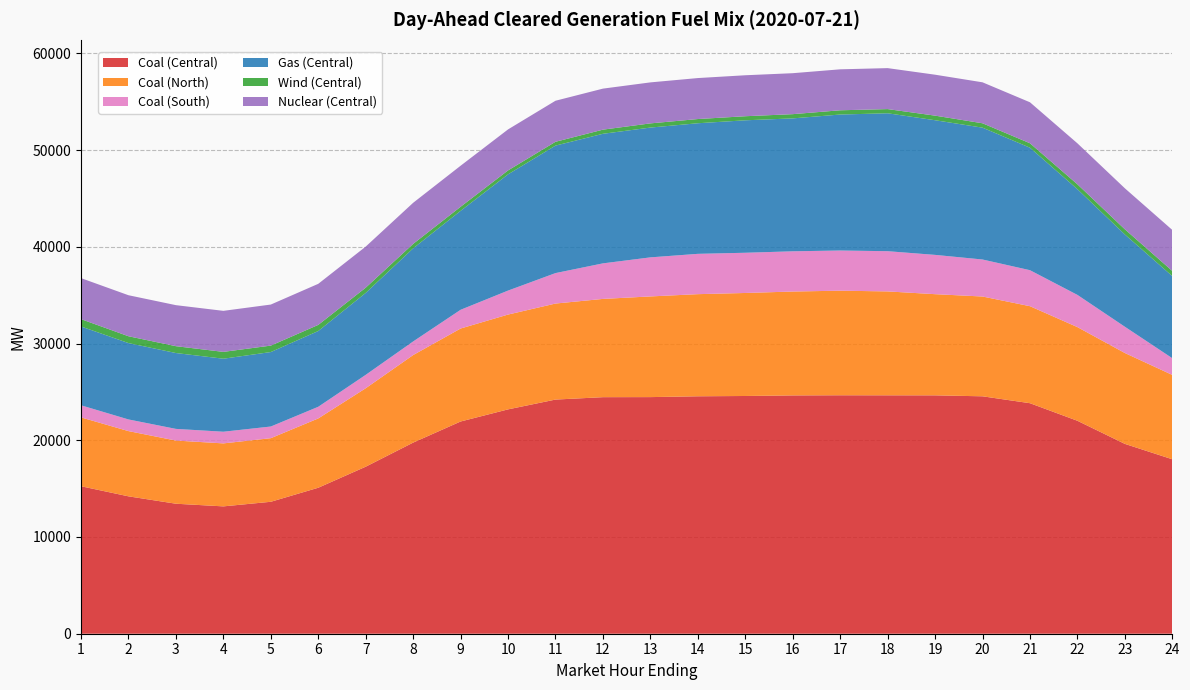

Reading left to right, transcribe all the data shown in this chart.

Coal (Central): 15246.1	14201.7	13438.2	13164.2	13639.2	15090.2	17265.4	19756.6	21938.3	23191.2	24205.0	24452.6	24459.6	24544.5	24575.0	24634.2	24649.2	24644.4	24641.2	24542.4	23829.3	22012.6	19624.0	18031.8
Coal (North): 7116.1	6743.1	6530.1	6510.8	6574.5	7164.5	8109.2	9049.1	9611.3	9801.1	9925.8	10157.6	10406.9	10557.2	10648.4	10739.2	10811.7	10740.5	10458.5	10315.7	10028.2	9683.4	9393.3	8719.0
Coal (South): 1251.2	1206.0	1206.0	1206.0	1206.0	1206.0	1385.8	1407.0	1937.4	2479.5	3149.4	3674.4	4038.5	4168.0	4158.2	4158.2	4152.2	4158.2	4062.2	3825.8	3721.7	3329.2	2716.8	1728.3
Gas (Central): 8147.0	7894.5	7841.3	7547.3	7698.5	7831.7	8470.4	9625.7	10226.3	12015.6	13177.3	13394.5	13417.0	13499.4	13691.8	13739.6	14057.2	14256.0	13919.3	13629.3	12661.8	10927.5	9536.2	8486.2
Wind (Central): 758.4	705.1	707.7	706.9	665.8	633.0	540.7	461.0	422.0	405.8	394.7	427.6	432.8	434.4	421.0	437.4	438.9	433.1	474.0	452.7	458.9	504.9	536.4	533.8
Nuclear (Central): 4239.0	4240.0	4241.0	4241.0	4243.0	4244.0	4246.0	4246.0	4242.0	4239.0	4243.0	4241.0	4238.0	4236.0	4235.0	4234.0	4234.0	4235.0	4232.0	4235.0	4236.0	4236.0	4237.0	4238.0